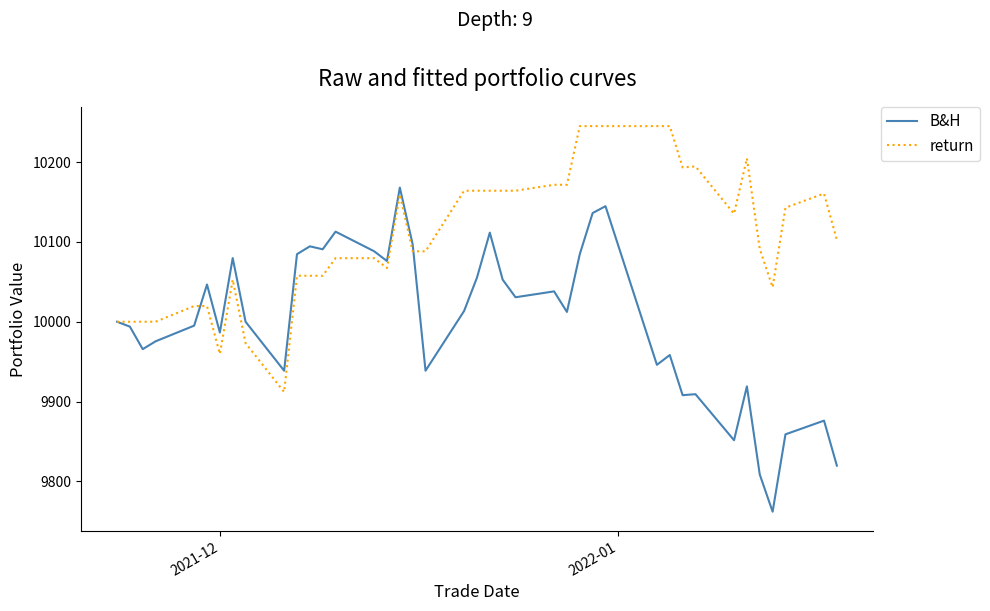

Which series has the largest range (max minus min)?

B&H